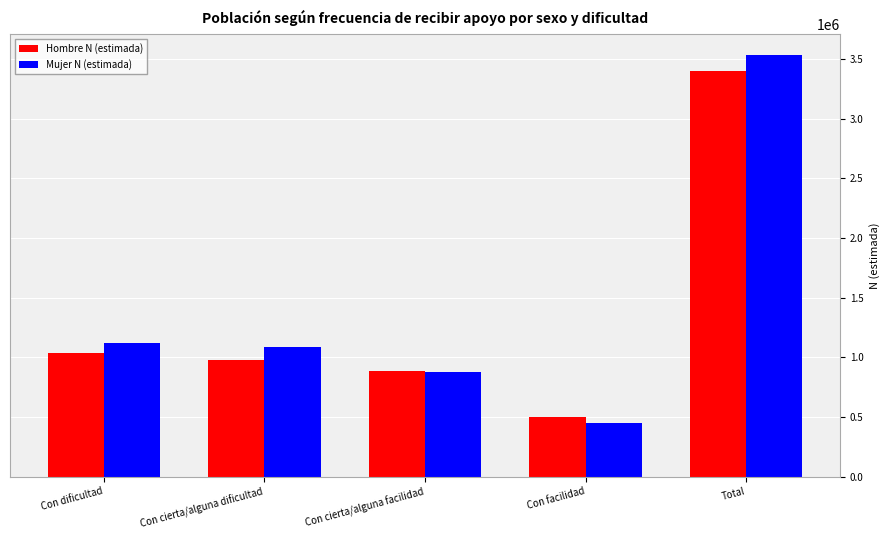

Where does the Mujer N (estimada) series first go above 1090152?

Con dificultad